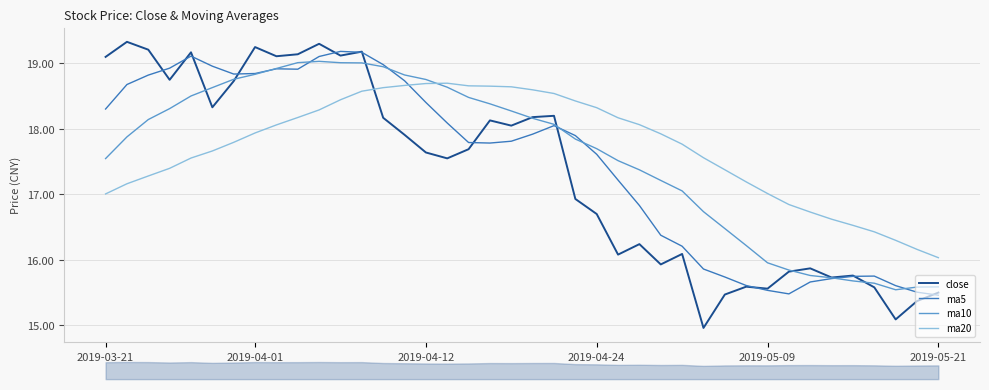

True or false: ma20 and close intersect in this chart.

True